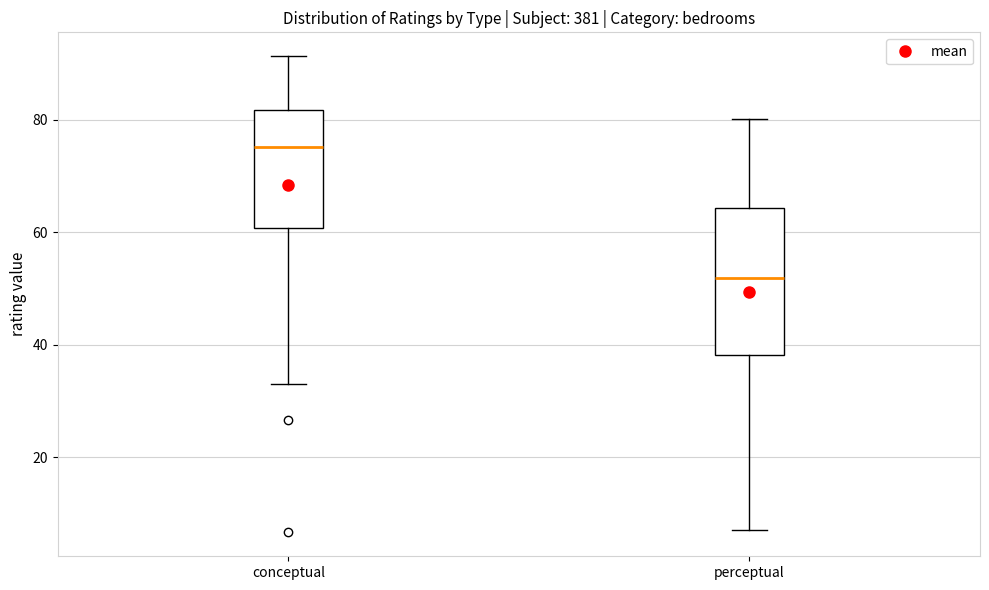

Which box's median line is the highest?

conceptual